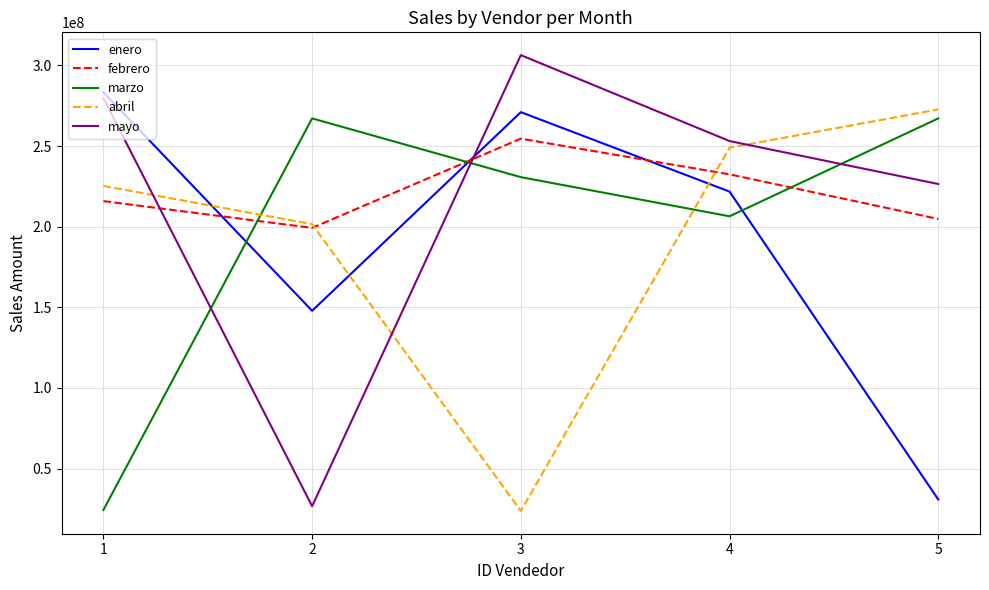

At which category is the sum across all series the highest?

4